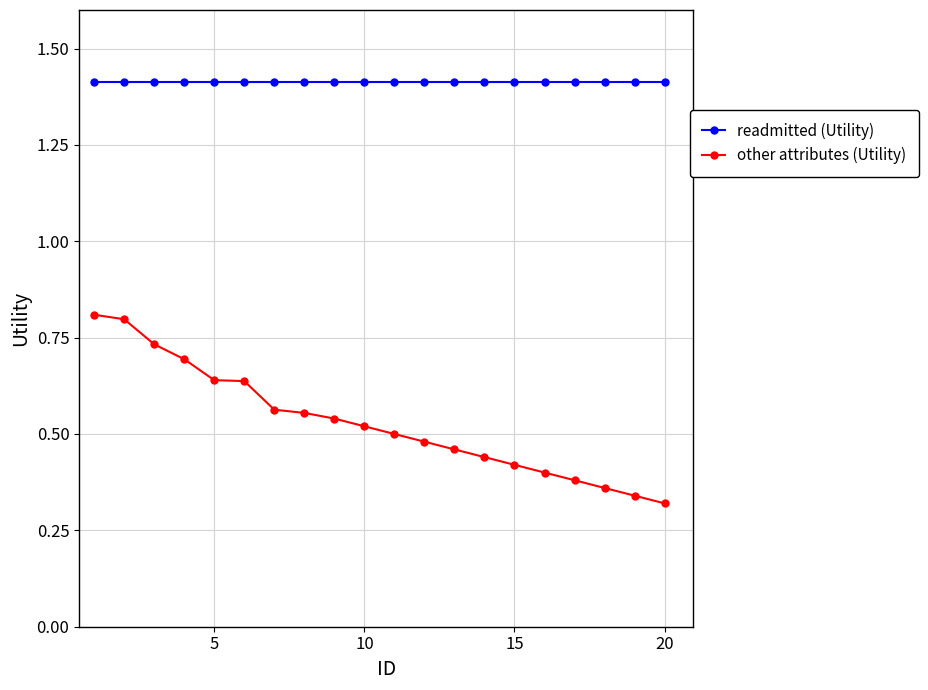

Does the chart display data point markers on the line(s)?

Yes